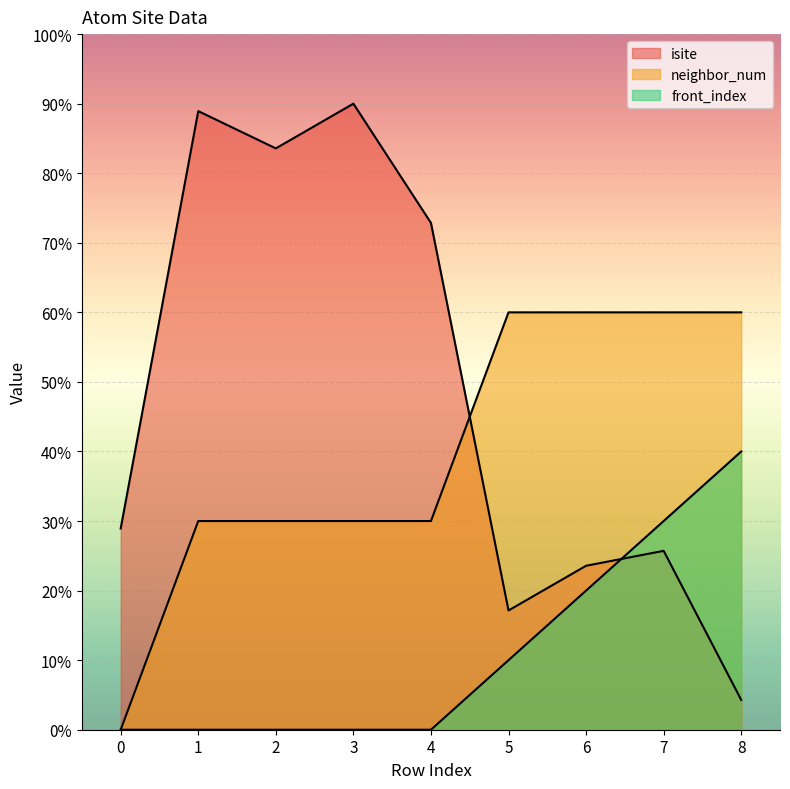

Rank the series at 1 from lowest to highest value.

front_index, neighbor_num, isite